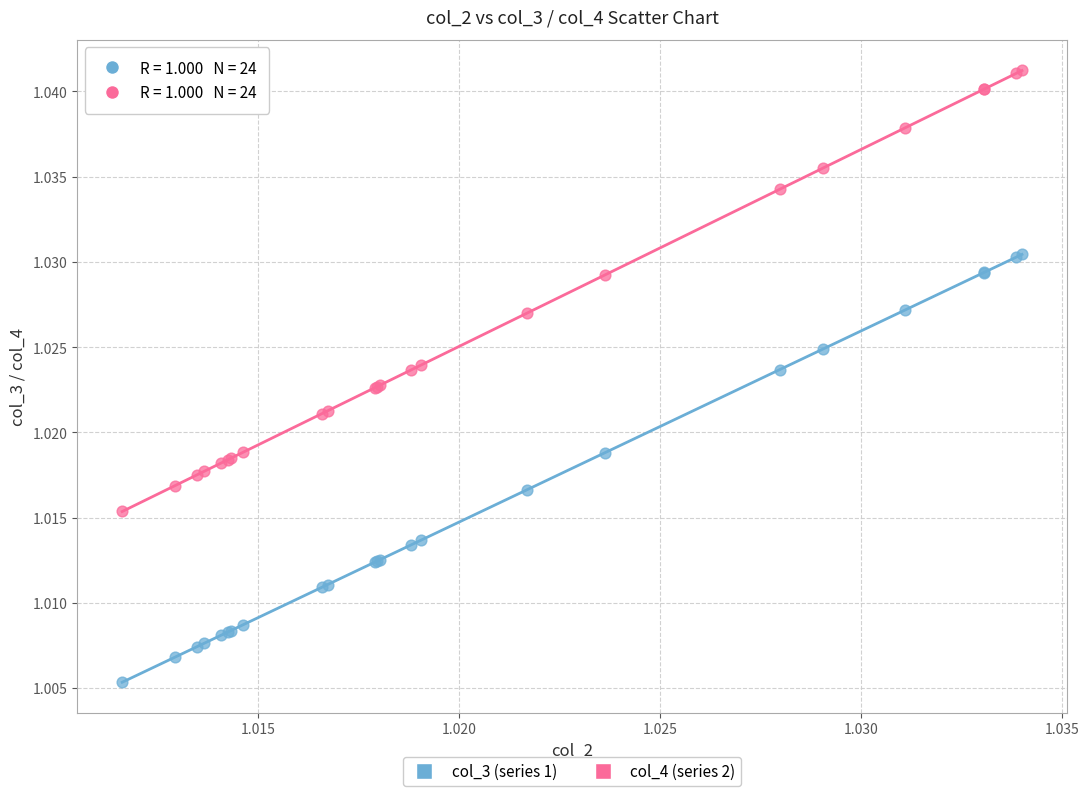

What are all the series names shown in the legend?

col_3 (series 1), col_4 (series 2)